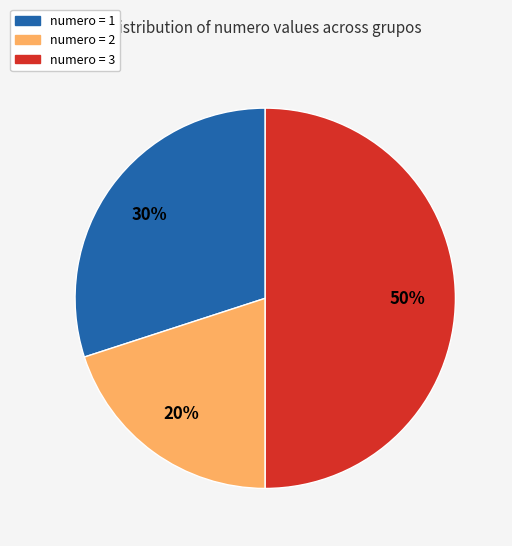

To the nearest percent, what is the average slice percentage?

33%